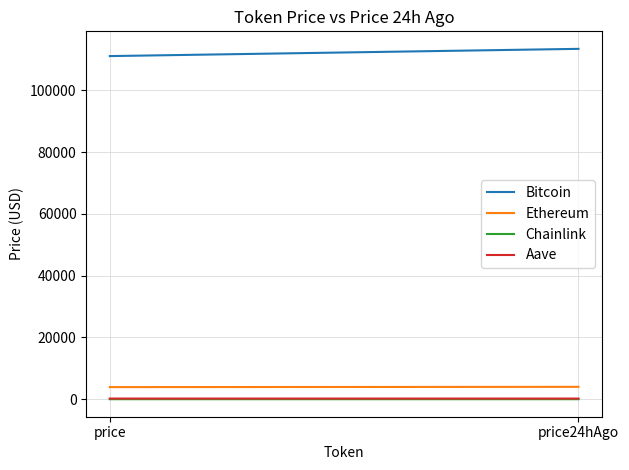

What are all the series names shown in the legend?

Bitcoin, Ethereum, Chainlink, Aave